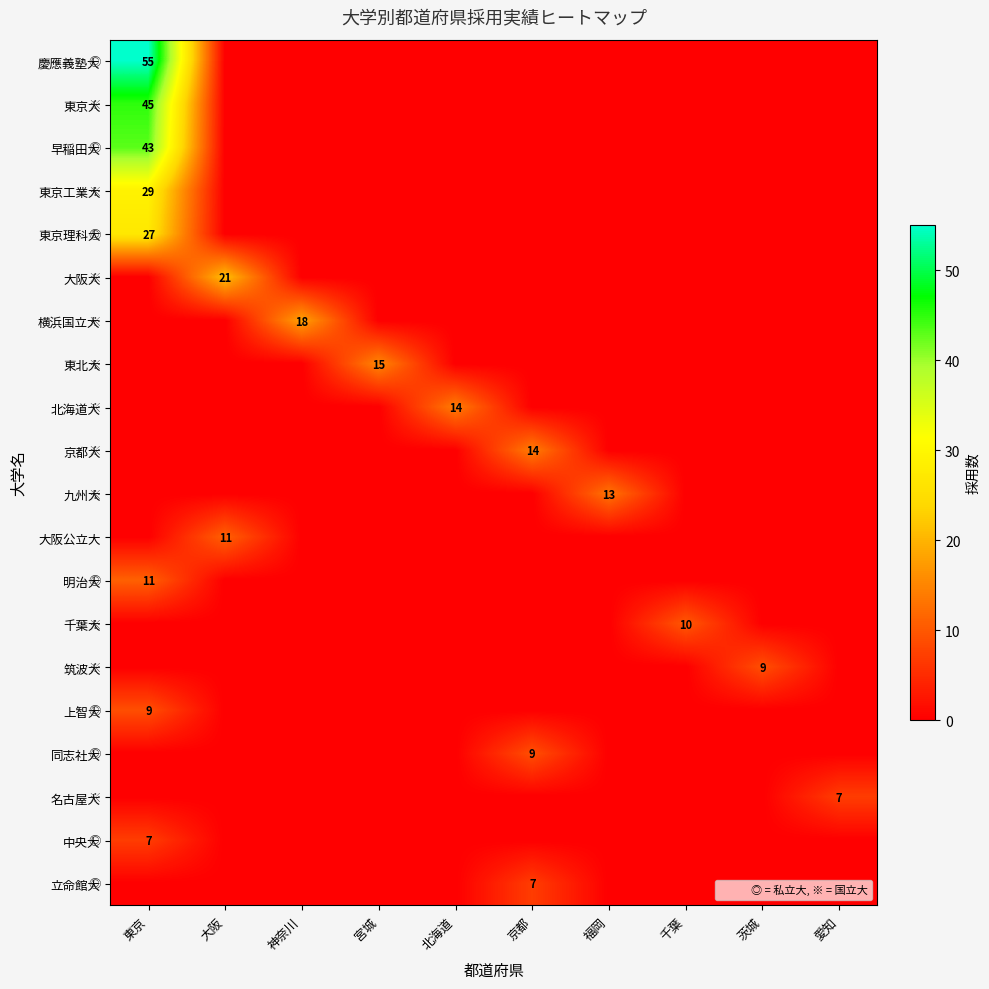

At which category is the sum across all series the highest?

東京